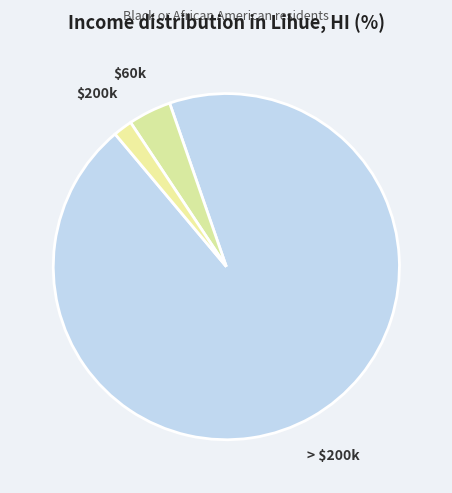

Rank the categories by value from highest to lowest.

> $200k, $60k, $200k